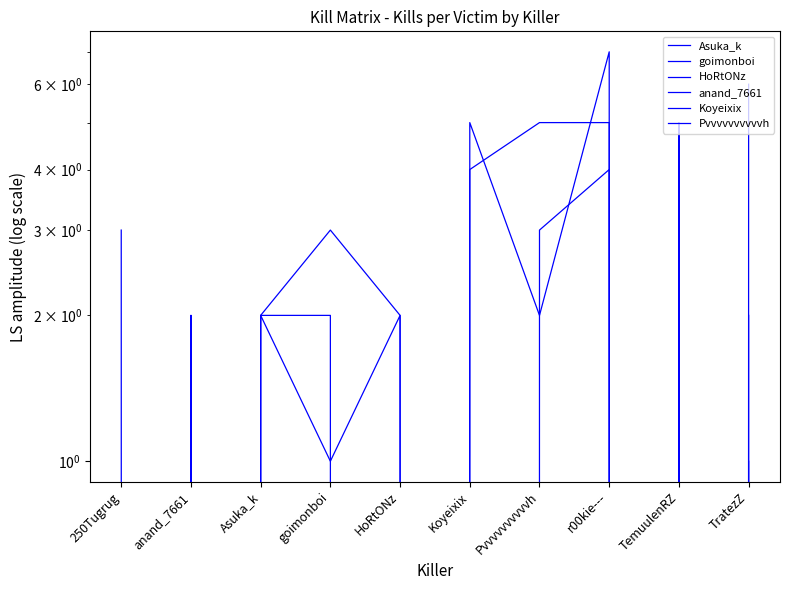

What is the difference between the highest and lowest values at r00kie---?

7